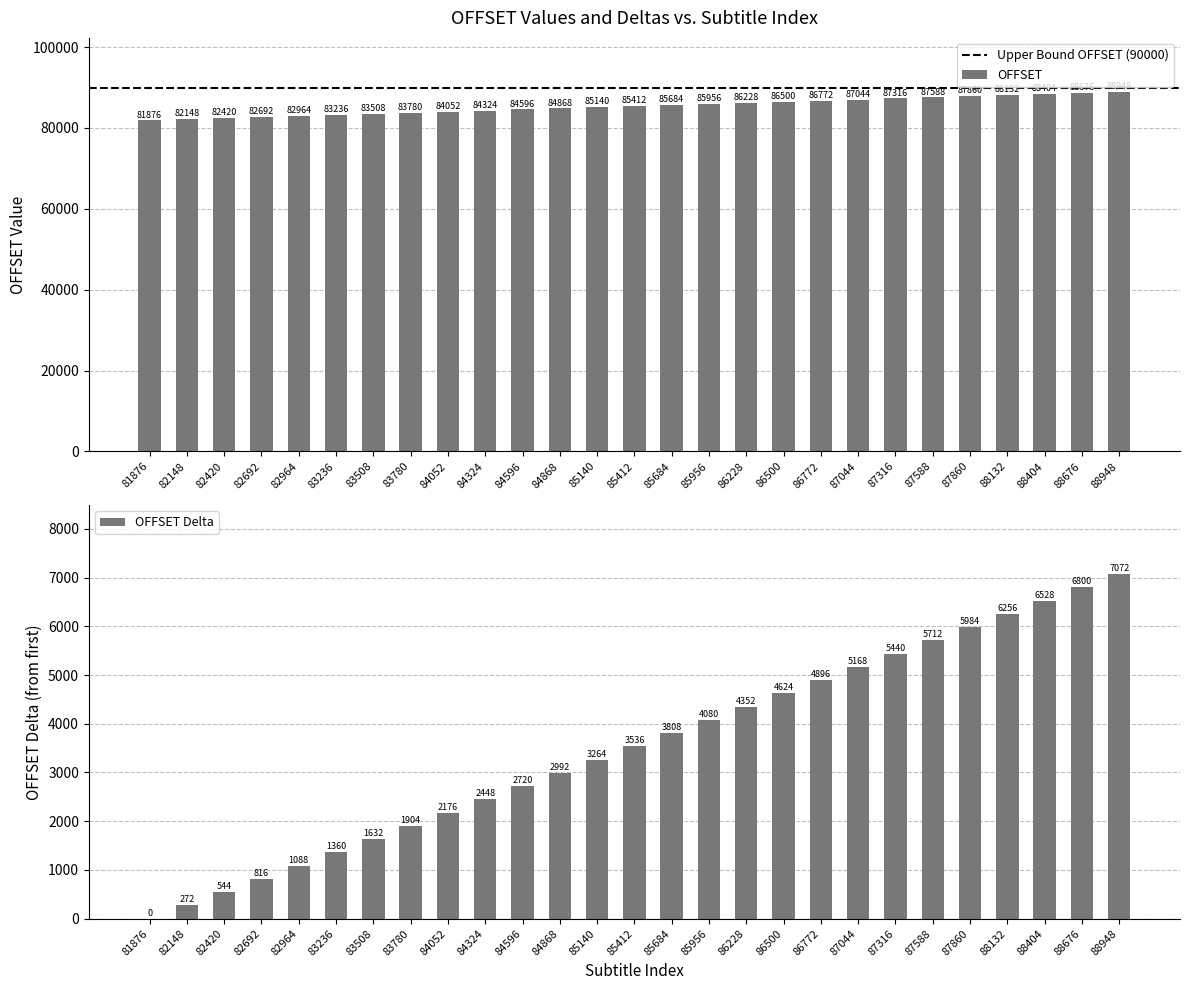

Reading left to right, extract all data points from this chart.

81876=81876	82148=82148	82420=82420	82692=82692	82964=82964	83236=83236	83508=83508	83780=83780	84052=84052	84324=84324	84596=84596	84868=84868	85140=85140	85412=85412	85684=85684	85956=85956	86228=86228	86500=86500	86772=86772	87044=87044	87316=87316	87588=87588	87860=87860	88132=88132	88404=88404	88676=88676	88948=88948